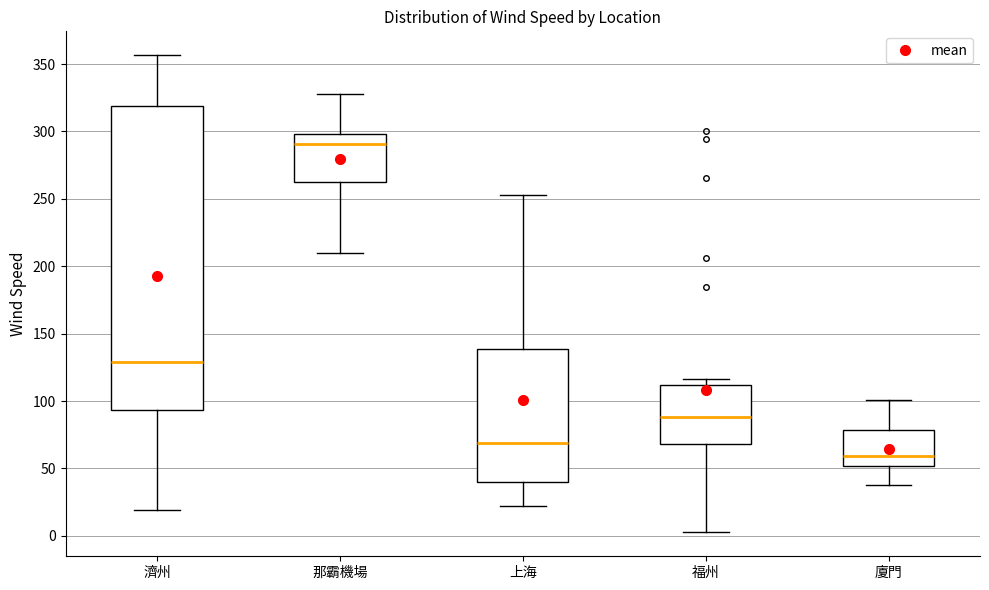

Reading left to right, transcribe this box plot: for each box, give where its median line is, the range the box spans, and where its two whiskers end, as read against the y-axis. The values are not printed on the chart, so give them approximately, as read against the axis.

濟州: median 130, box 95 to 320, whiskers 20 to 355
那霸機場: median 290, box 265 to 300, whiskers 210 to 325
上海: median 70, box 40 to 140, whiskers 20 to 255
福州: median 90, box 70 to 110, whiskers 5 to 115
廈門: median 60, box 50 to 80, whiskers 35 to 100